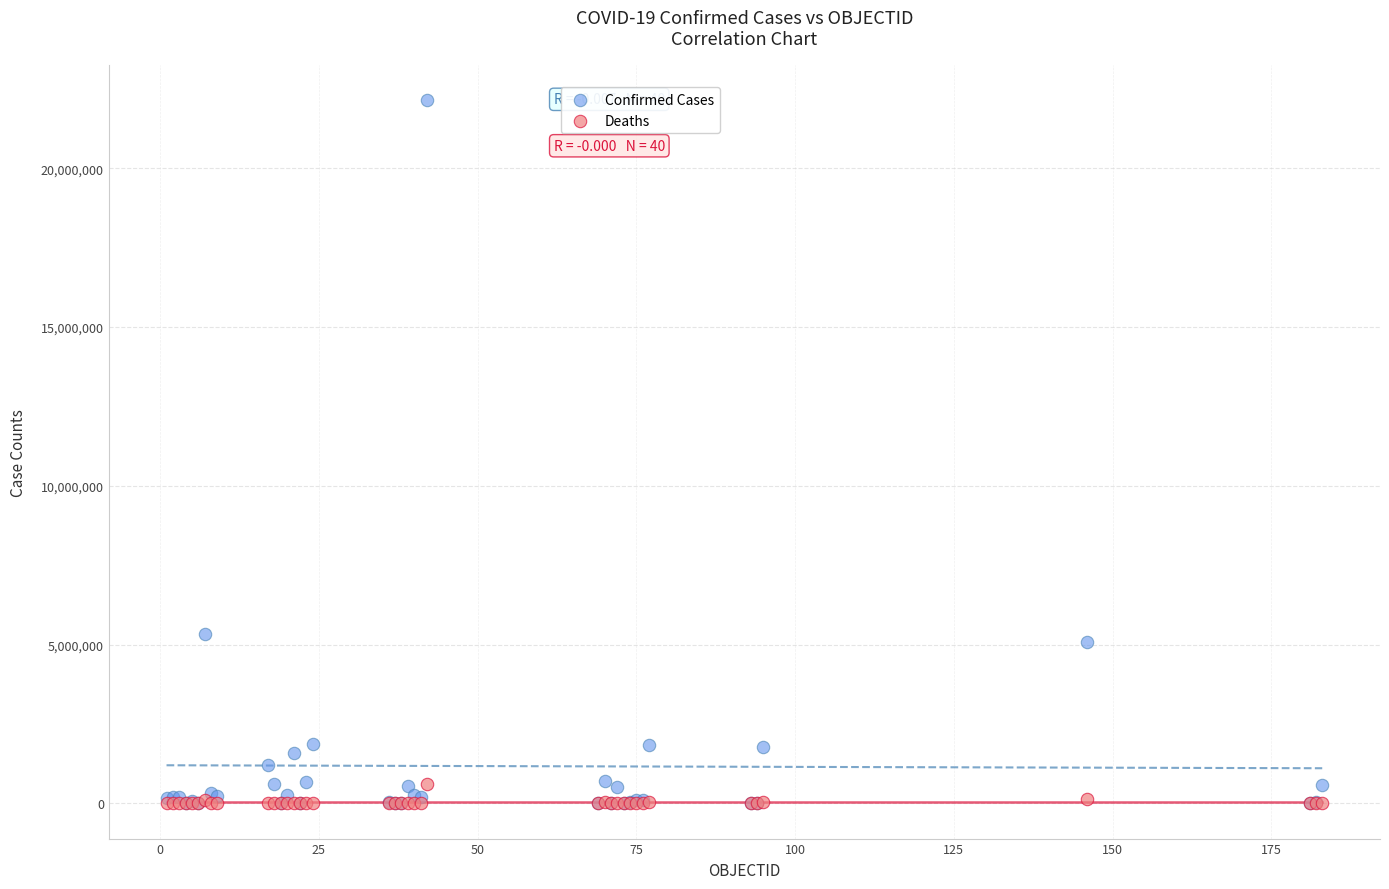

Which series contains the highest Y value?

Confirmed Cases